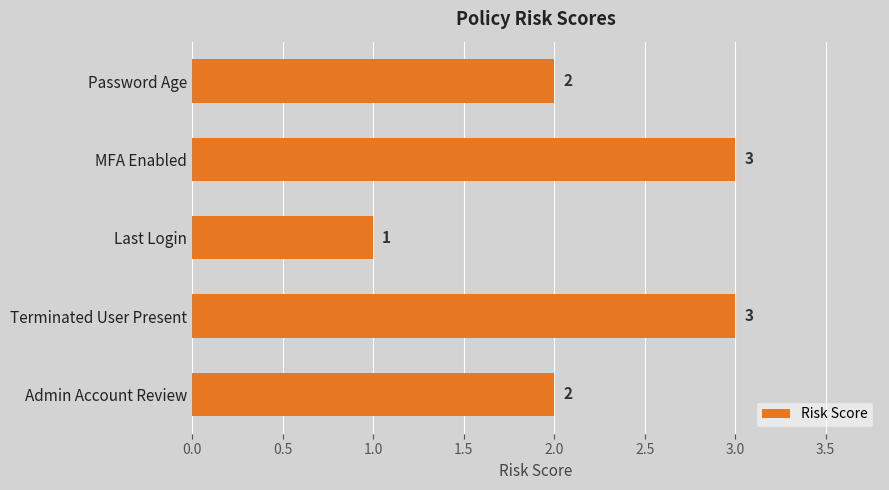

Reading bottom to top, extract all data points from this chart.

Admin Account Review=2	Terminated User Present=3	Last Login=1	MFA Enabled=3	Password Age=2